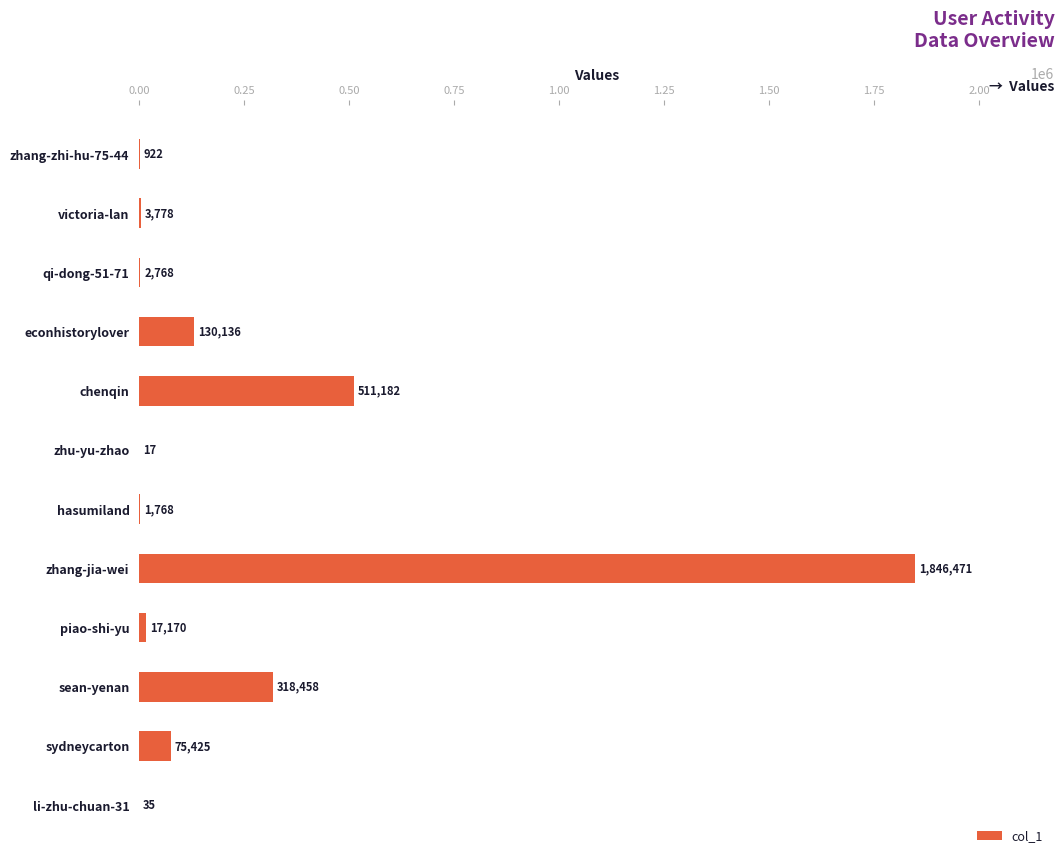

What is the sum of all values?

2908130